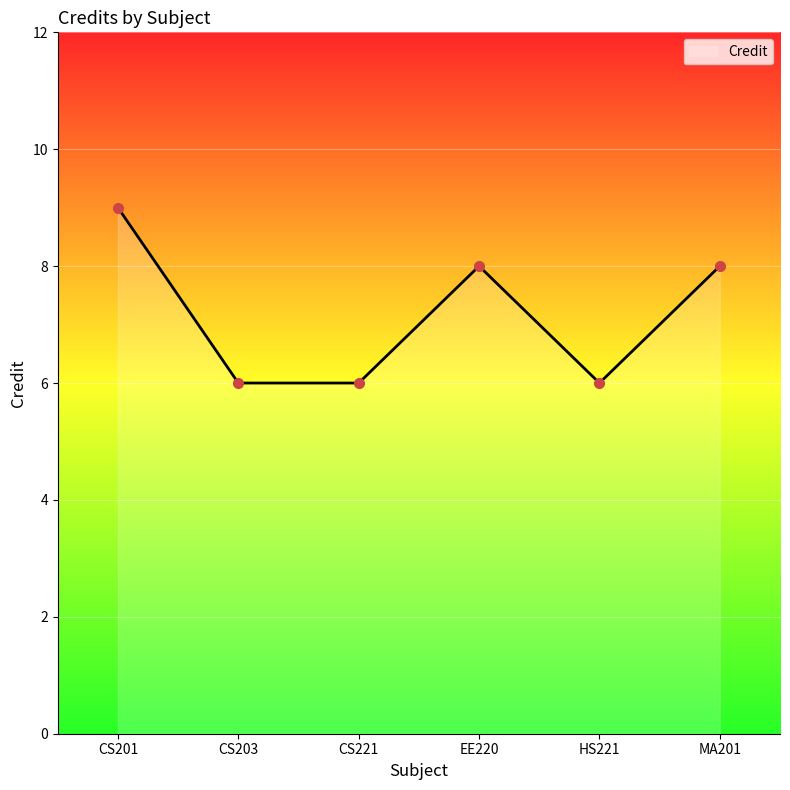

What position from the left is MA201?

6